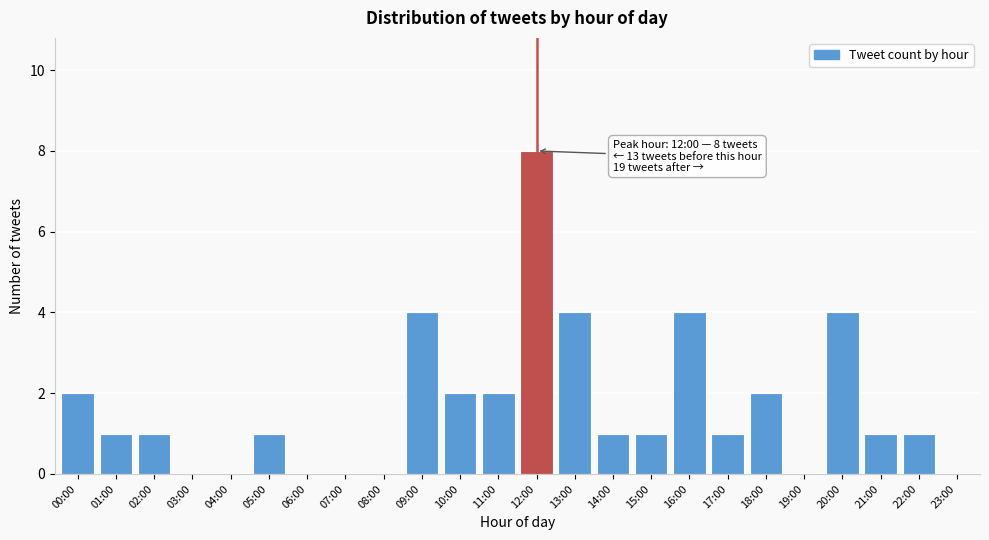

Reading right to left, list all the values displayed in this chart.

23:00=0	22:00=1	21:00=1	20:00=4	19:00=0	18:00=2	17:00=1	16:00=4	15:00=1	14:00=1	13:00=4	12:00=8	11:00=2	10:00=2	09:00=4	08:00=0	07:00=0	06:00=0	05:00=1	04:00=0	03:00=0	02:00=1	01:00=1	00:00=2